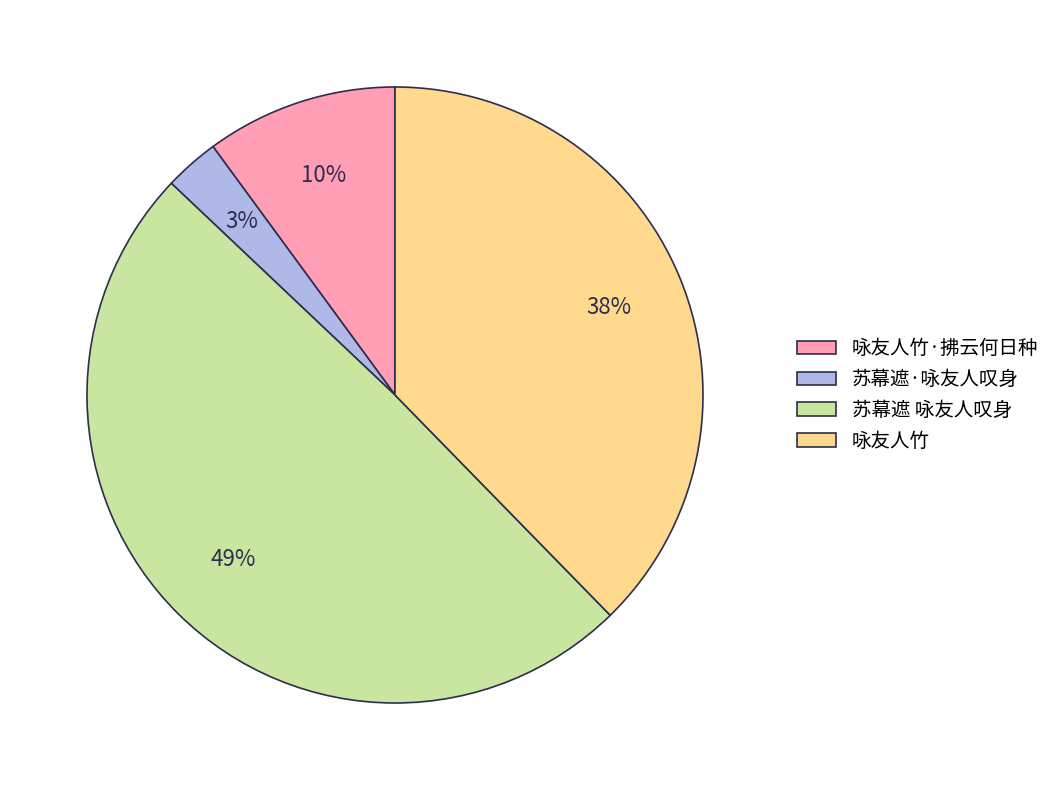

To the nearest percent, what is the average slice percentage?

25%